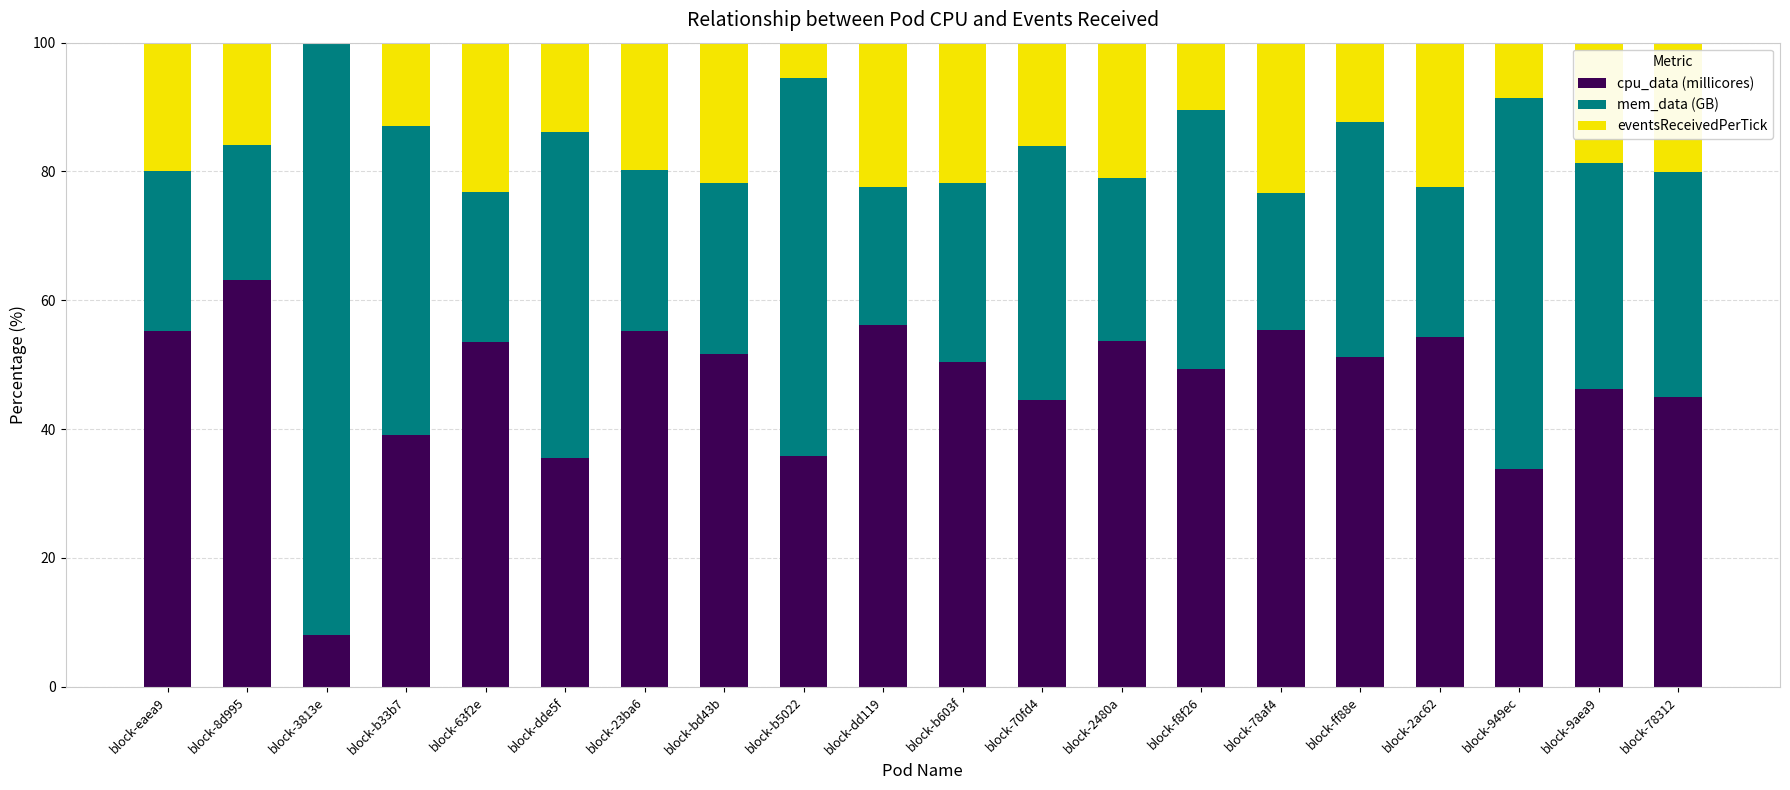

What are all the series names shown in the legend?

cpu_data (millicores), mem_data (GB), eventsReceivedPerTick